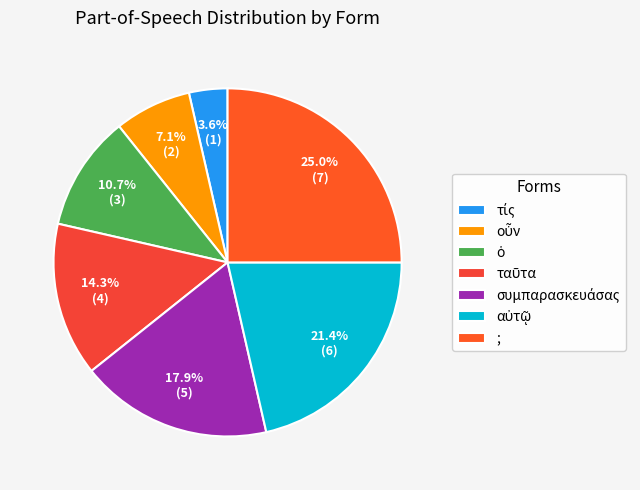

To the nearest percent, what percentage of the pie is ταῦτα?

14%